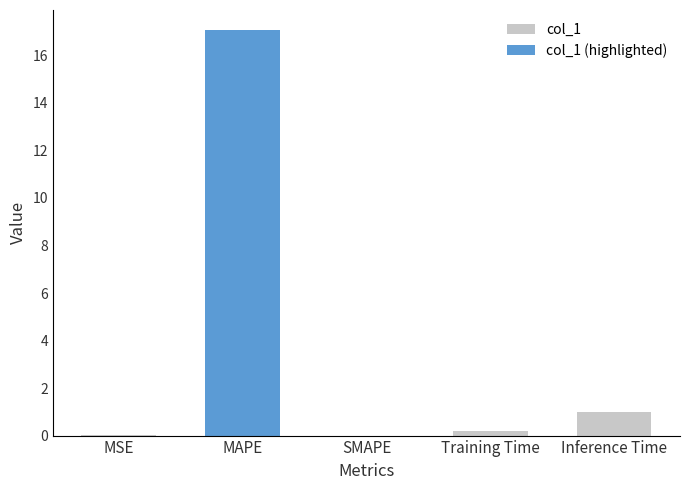

Rank the categories by value from highest to lowest.

MAPE, Inference Time, Training Time, MSE, SMAPE